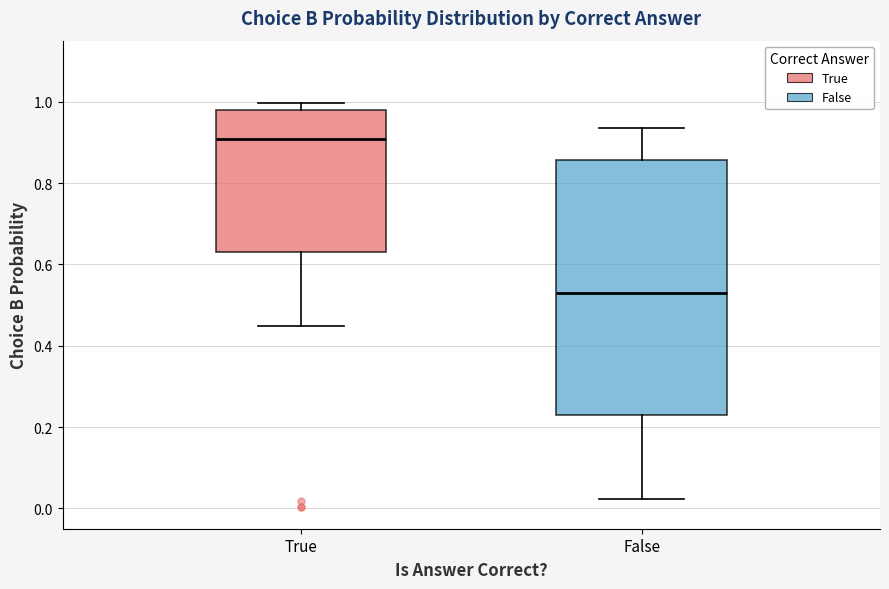

Reading left to right, read every box against the y-axis: the position of its median line, the range the box covers, and the ends of its whiskers. The values are not printed on the chart, so give them approximately, as read against the axis.

True: median 0.90, box 0.64 to 0.98, whiskers 0.44 to 1.00
False: median 0.54, box 0.22 to 0.86, whiskers 0.02 to 0.94